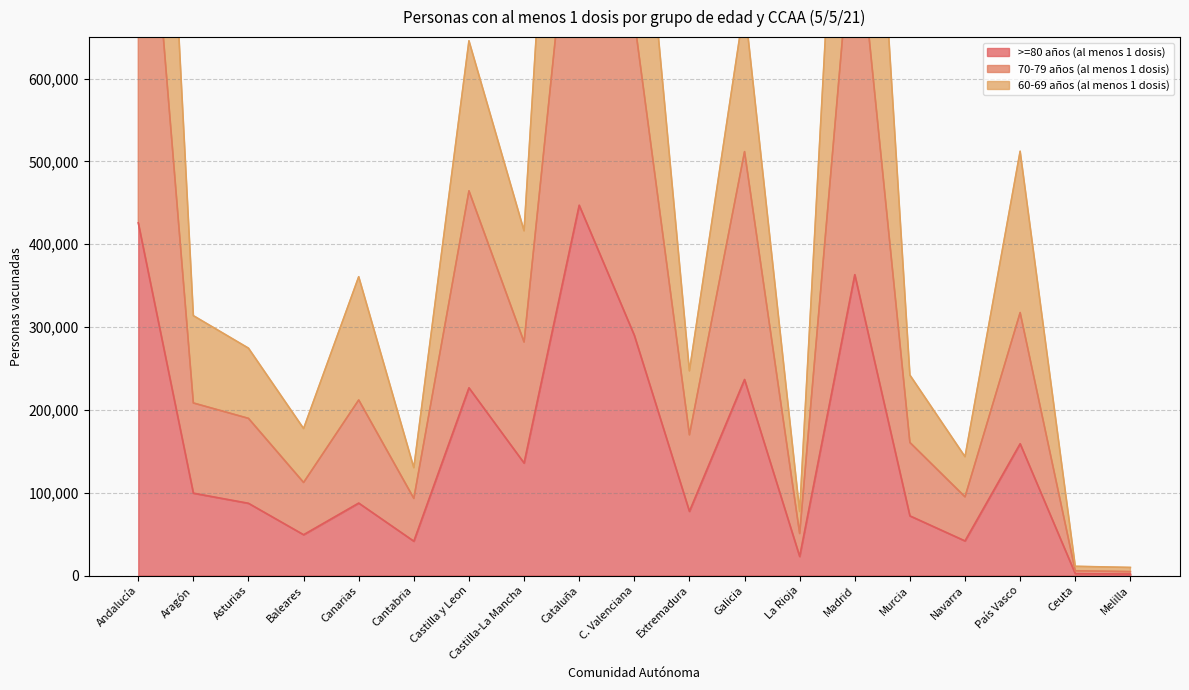

Between Murcia and Galicia, which is larger?

Galicia